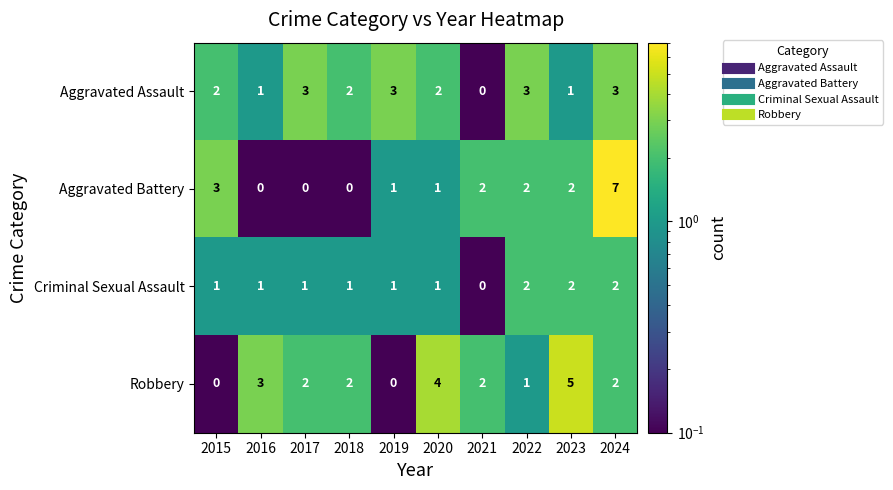

What is the sum of the Criminal Sexual Assault values at 2019 and 2024?

3